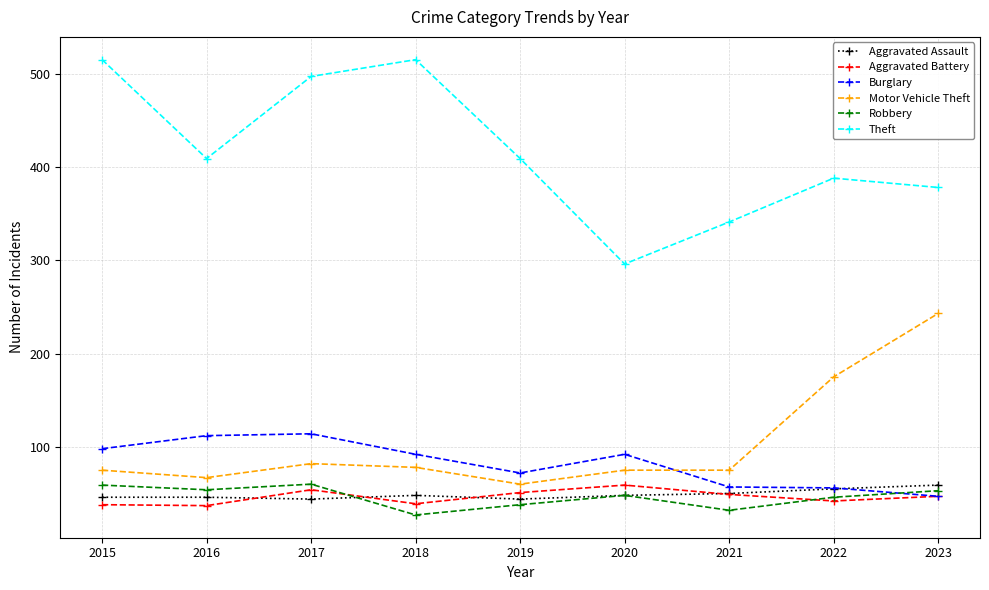

The Theft series shows 207 at 2017. True or false?

False